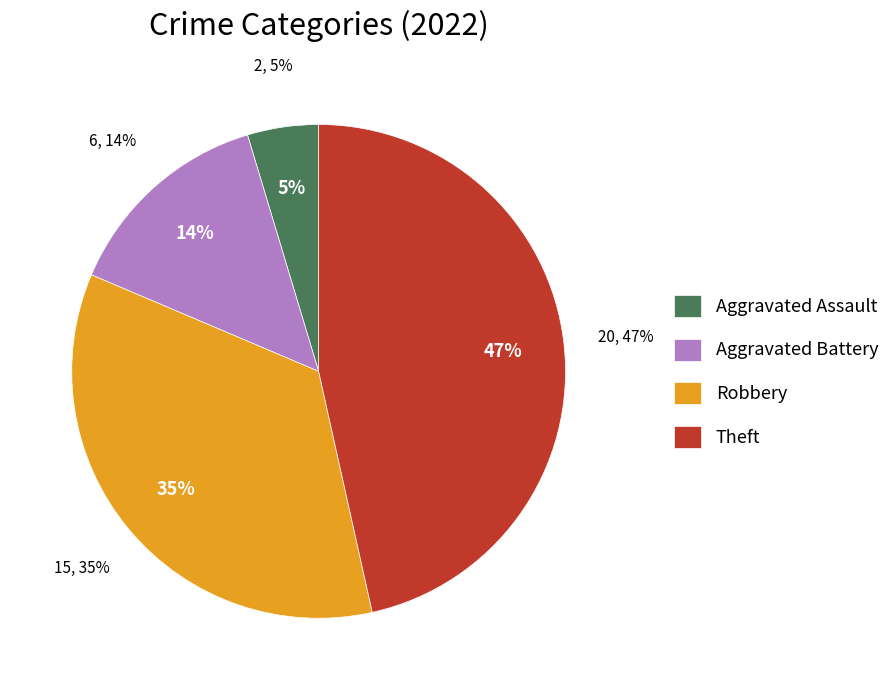

What percentage is the Robbery slice, to the nearest percent?

35%